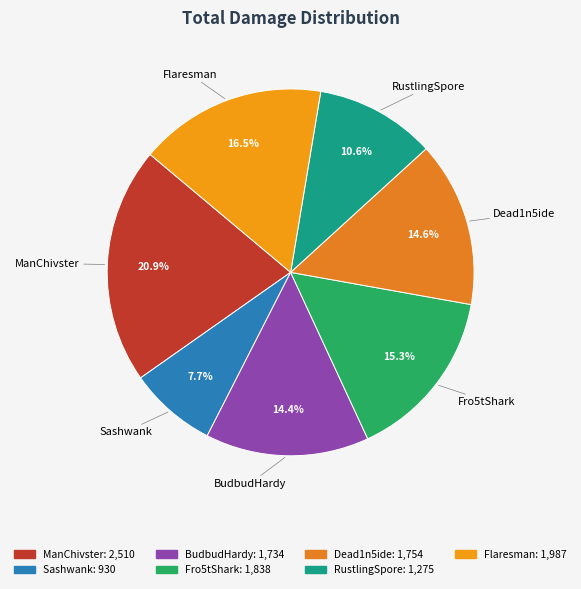

Which category has the biggest portion of the pie?

ManChivster